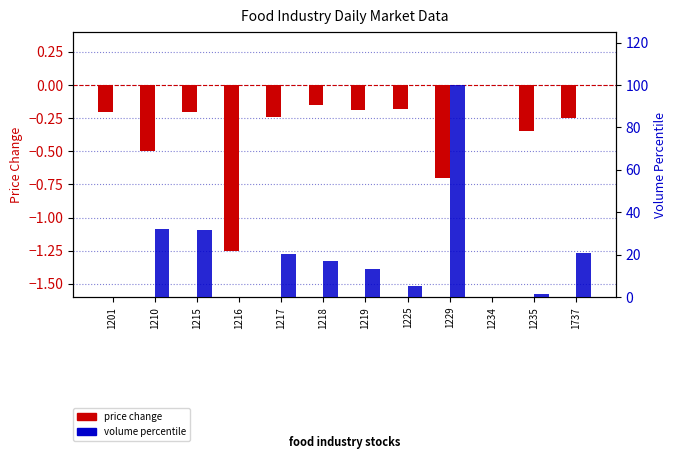

What is the difference between the maximum and minimum values in the volume percentile series?

100.0